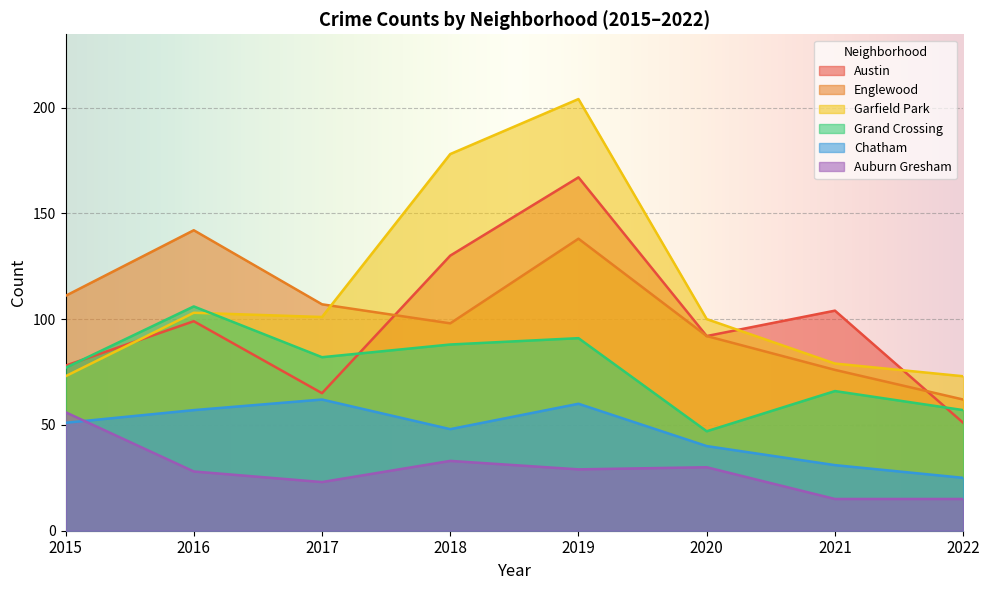

Which has a higher value, 2017 or 2020?

2020